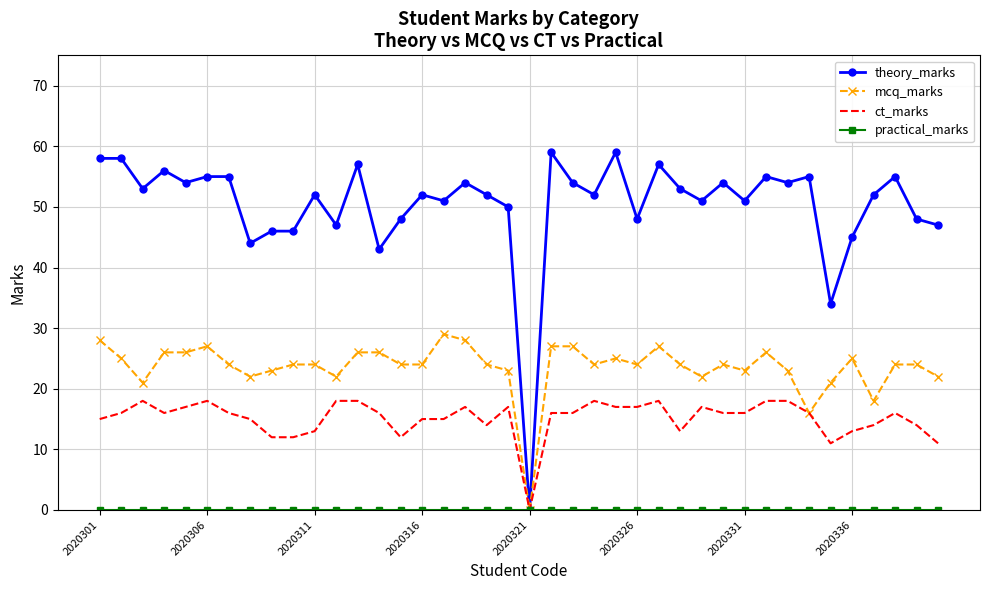

What is the greatest value displayed?

59